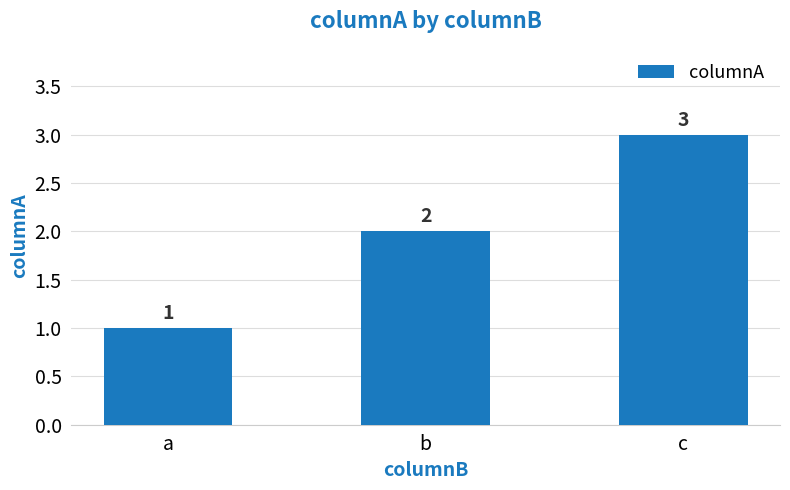

How many bars are there in total?

3